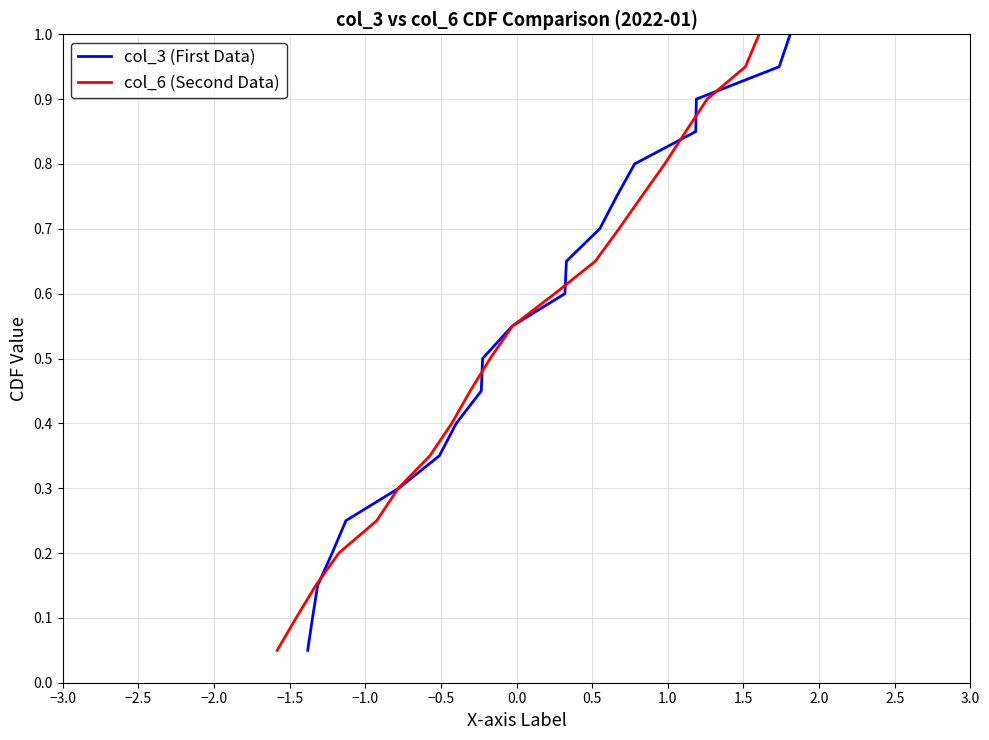

What is the highest value of the col_3 (First Data) series?

1.0